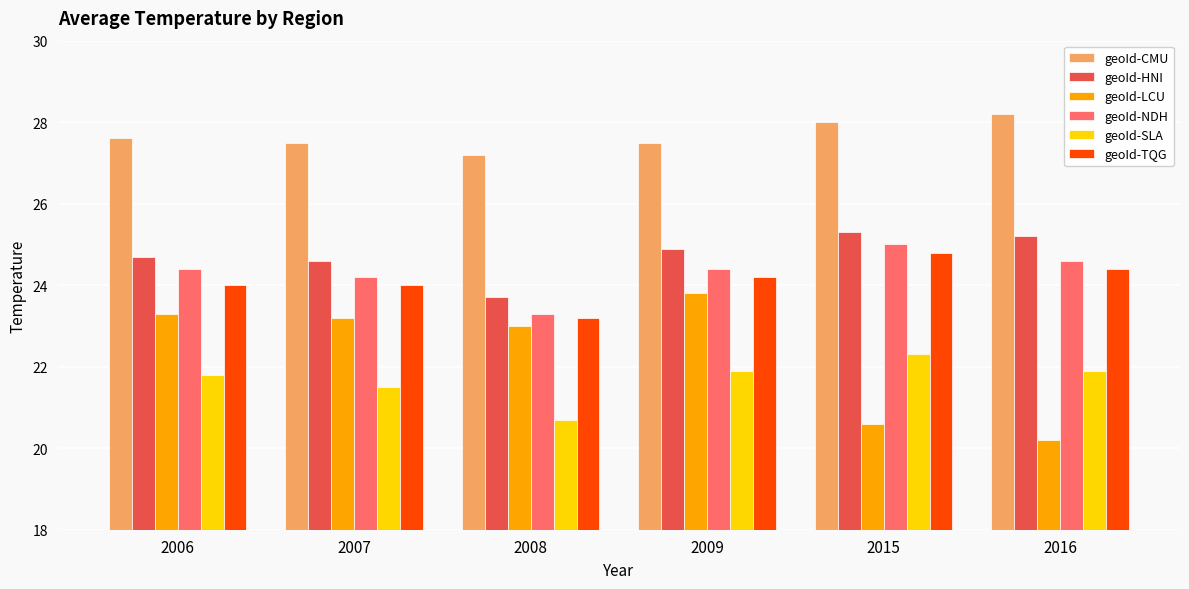

At which label does geoId-LCU reach its minimum?

2016